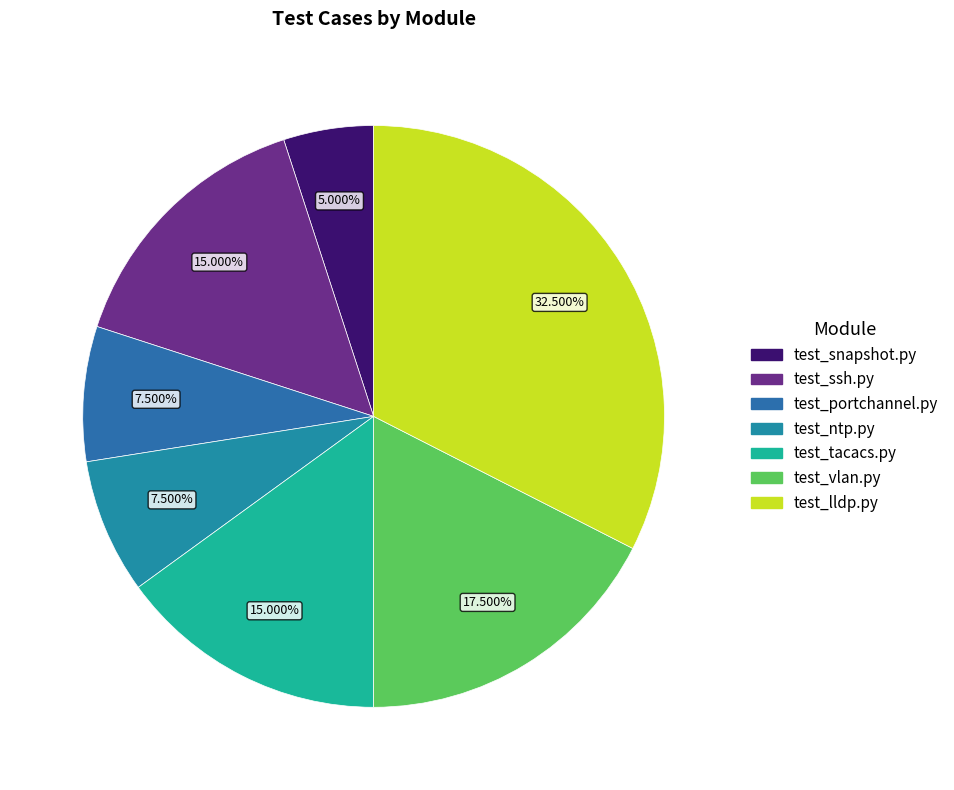

How many segments does this pie chart have?

7